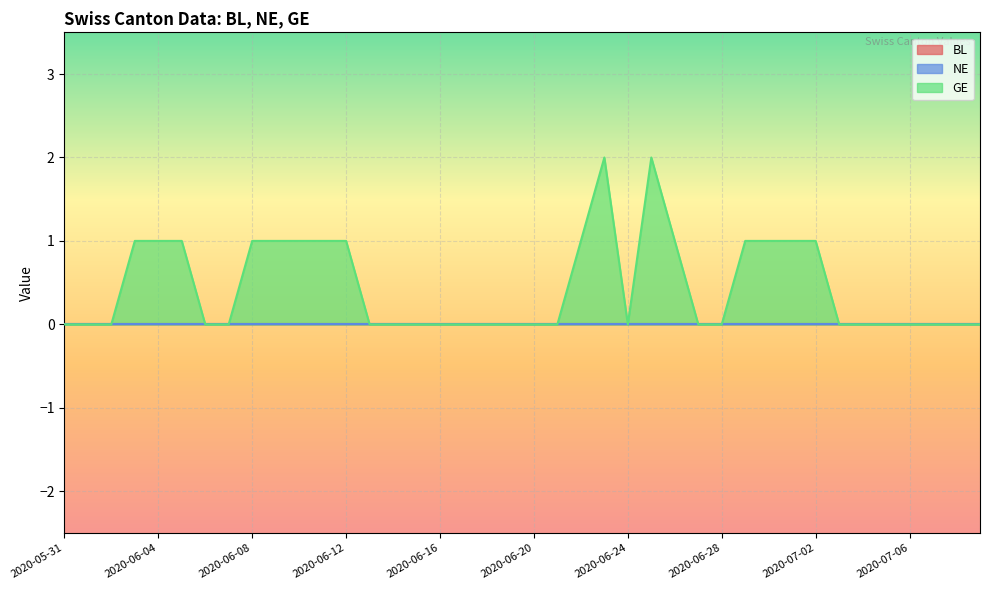

Which series changed the most between 2020-06-21 and 2020-07-01?

GE